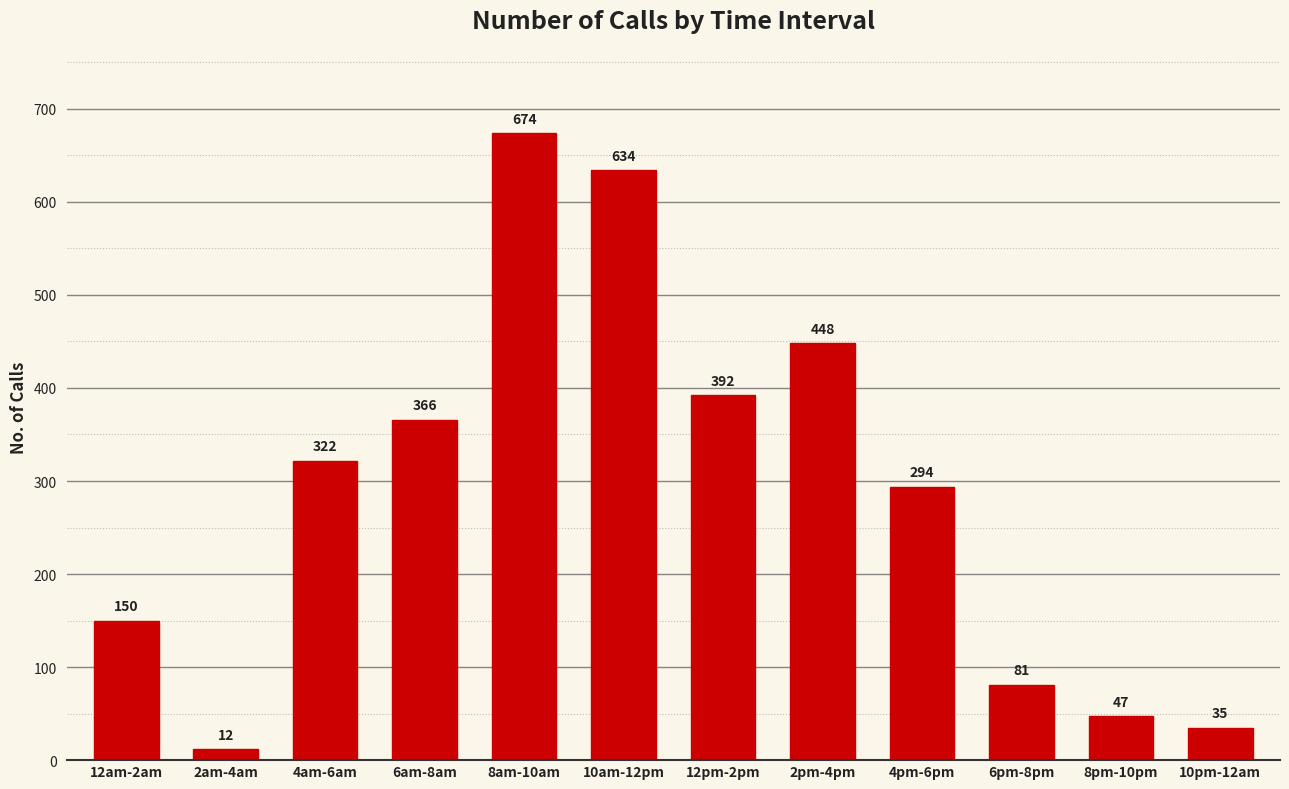

What is the change in value from 12am-2am to 10pm-12am?

-115